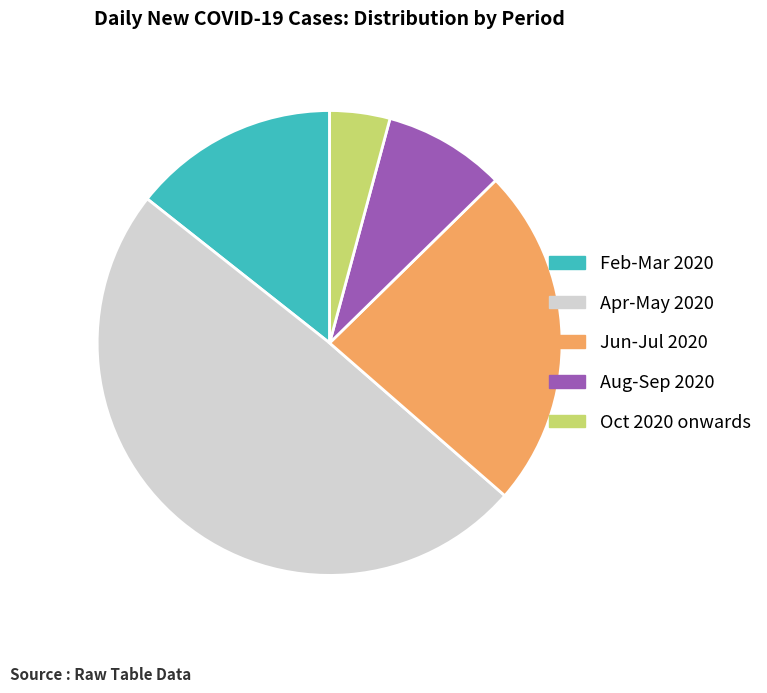

Is there any slice that represents more than half of the pie?

No